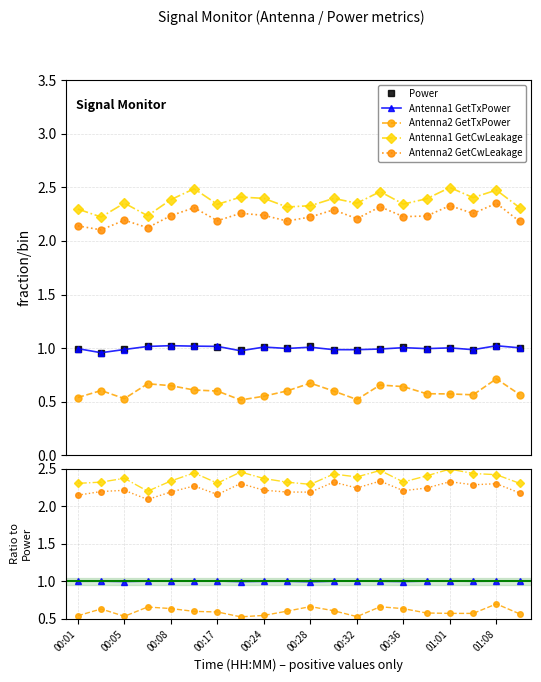

What is the value of the Antenna2 GetTxPower point at the 12th from the left?

0.6